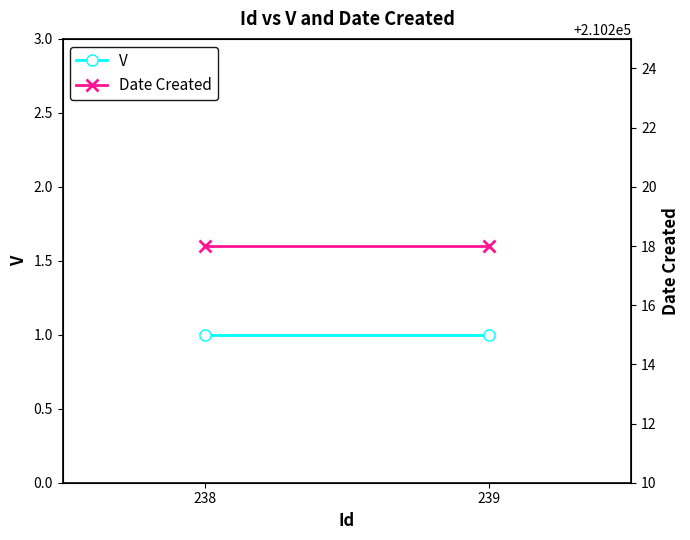

Rank the series by their average value, from highest to lowest.

Date Created, V